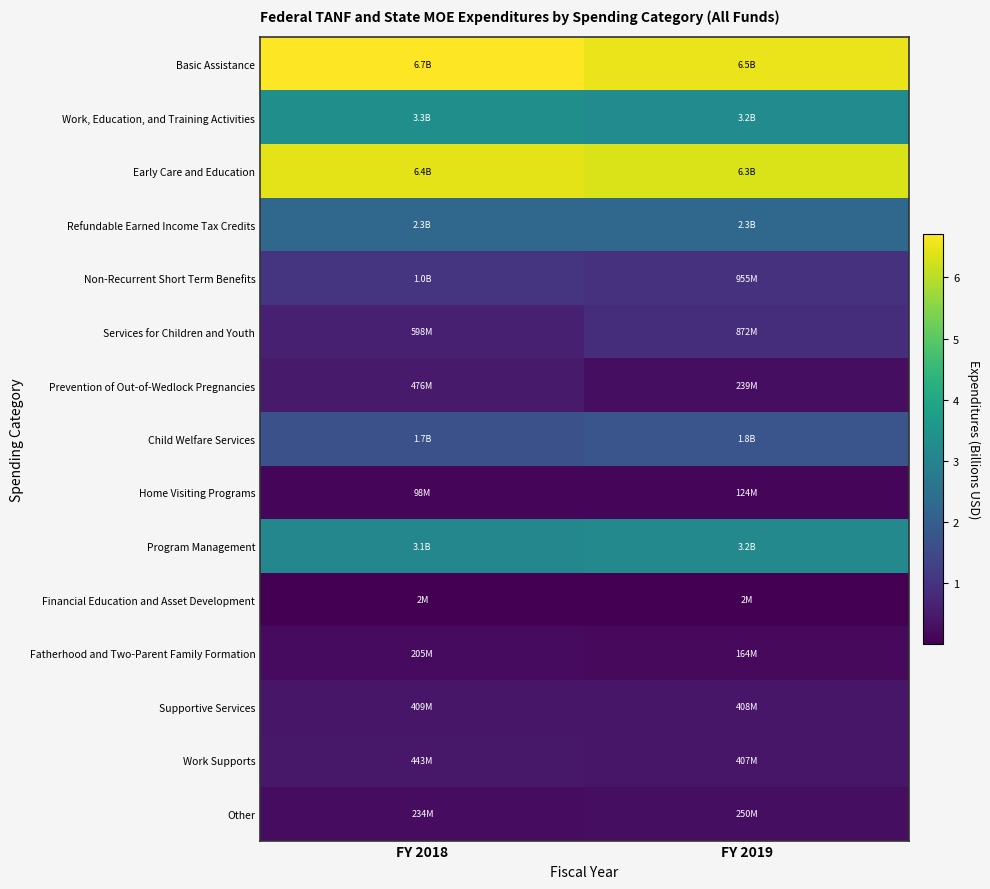

Reading right to left, list all the values displayed in this chart.

Basic Assistance: FY 2019=6.5	FY 2018=6.7
Work, Education, and Training Activities: FY 2019=3.2	FY 2018=3.3
Early Care and Education: FY 2019=6.3	FY 2018=6.4
Refundable Earned Income Tax Credits: FY 2019=2.3	FY 2018=2.3
Non-Recurrent Short Term Benefits: FY 2019=1.0	FY 2018=1.0
Services for Children and Youth: FY 2019=0.9	FY 2018=0.6
Prevention of Out-of-Wedlock Pregnancies: FY 2019=0.2	FY 2018=0.5
Child Welfare Services: FY 2019=1.8	FY 2018=1.7
Home Visiting Programs: FY 2019=0.1	FY 2018=0.1
Program Management: FY 2019=3.2	FY 2018=3.1
Financial Education and Asset Development: FY 2019=0.0	FY 2018=0.0
Fatherhood and Two-Parent Family Formation: FY 2019=0.2	FY 2018=0.2
Supportive Services: FY 2019=0.4	FY 2018=0.4
Work Supports: FY 2019=0.4	FY 2018=0.4
Other: FY 2019=0.2	FY 2018=0.2